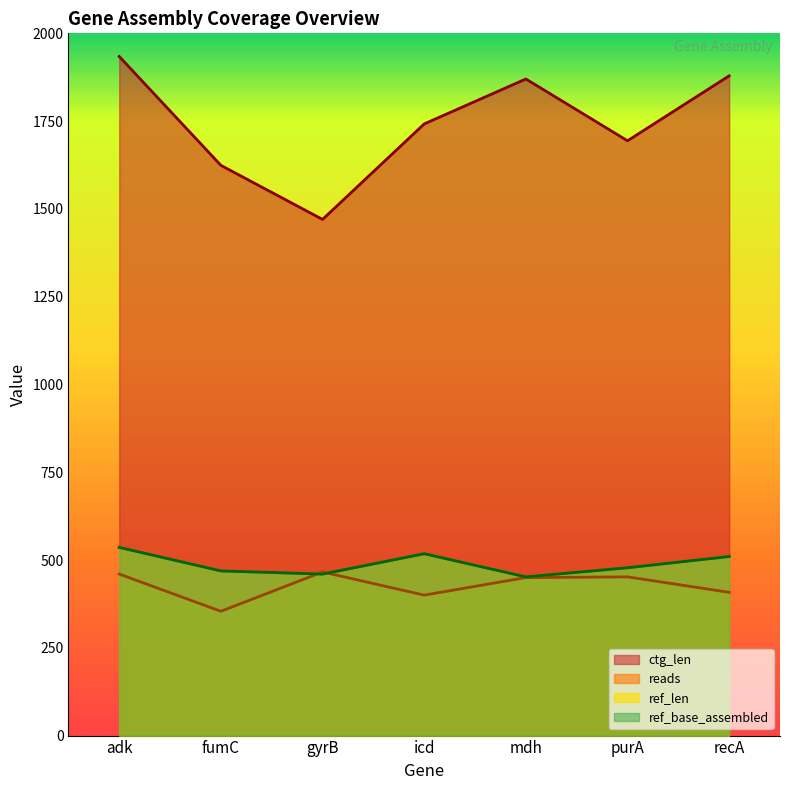

Rank the categories by reads value from highest to lowest.

gyrB, adk, purA, mdh, recA, icd, fumC